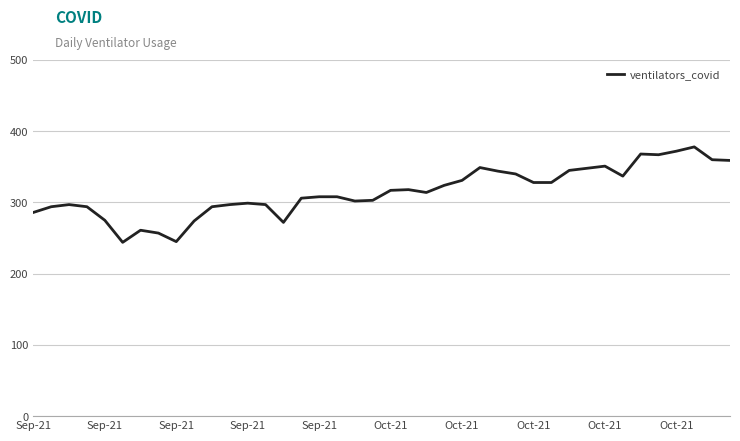

What is the sum of all values?

12591